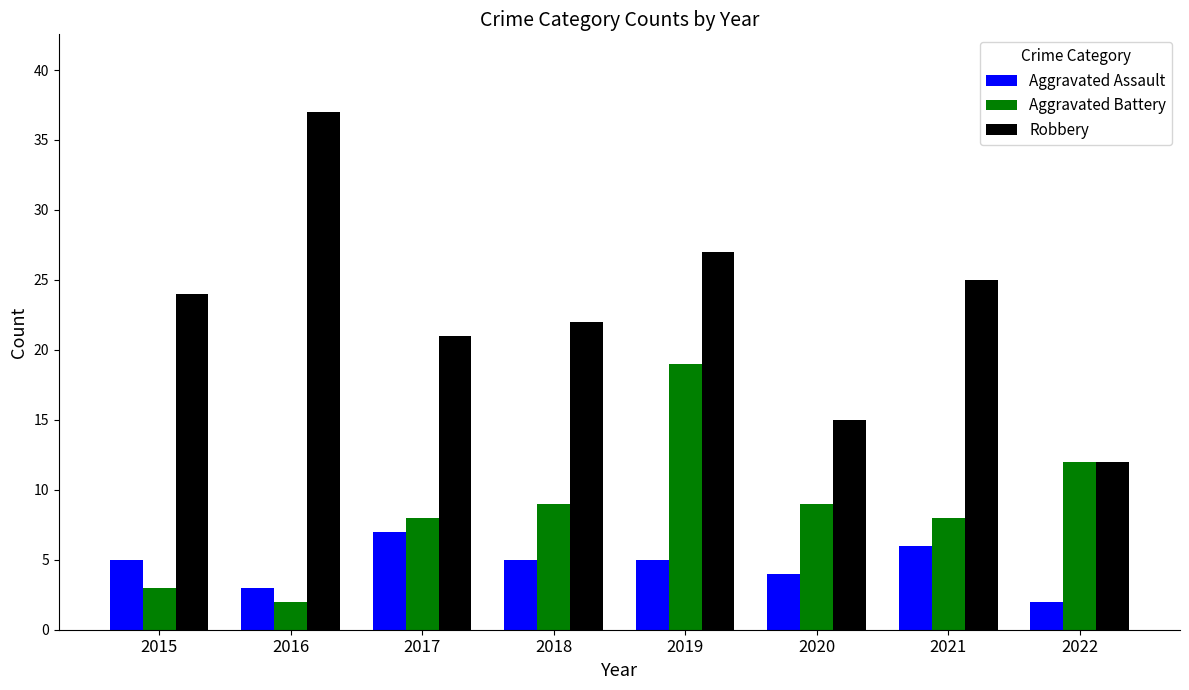

What is the spread (max minus min) of values at 2015?

21